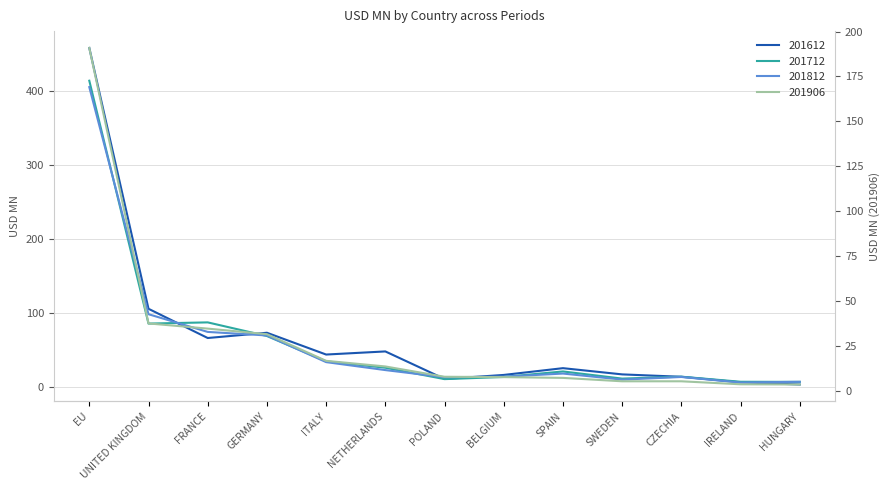

True or false: 201906 has a value of 1.1 at HUNGARY.

False